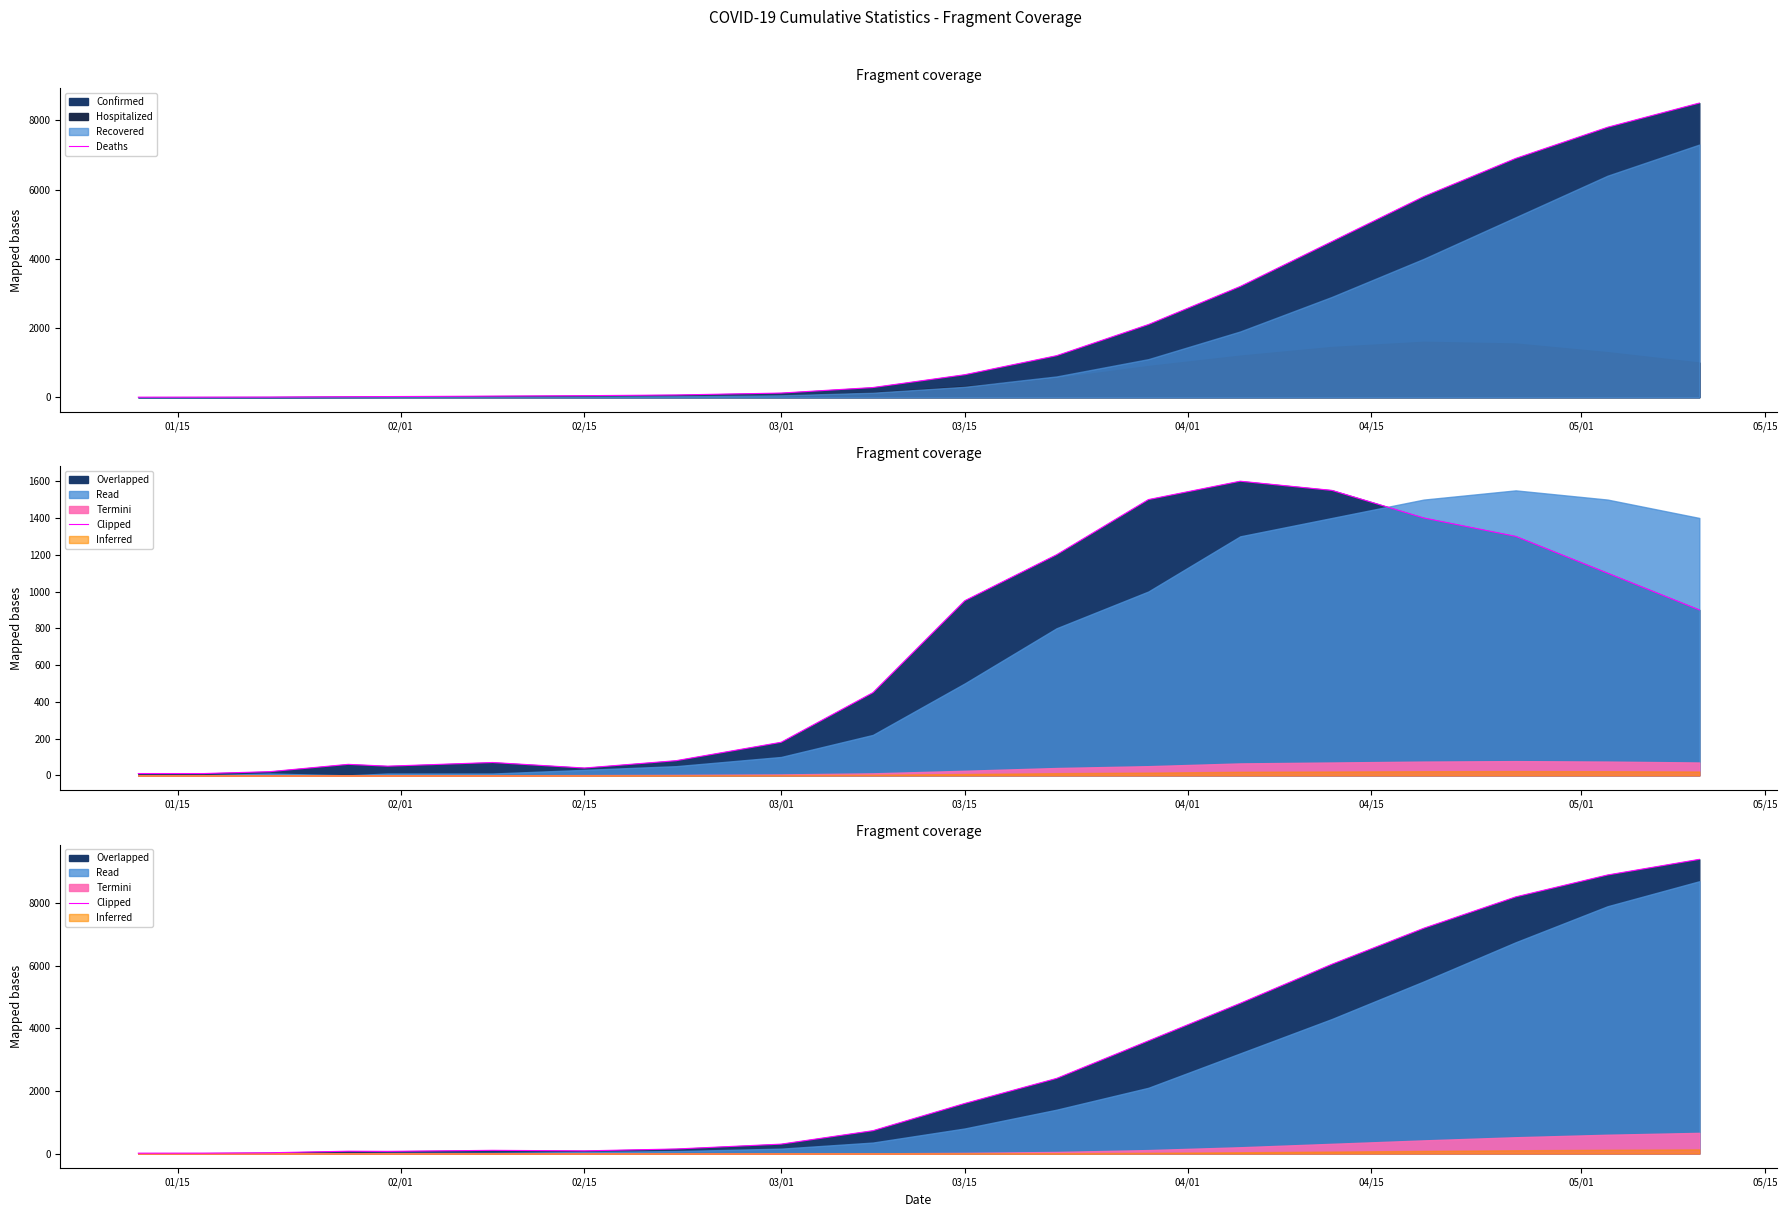

What is the value of the Deaths point at the 7th from the left?

32